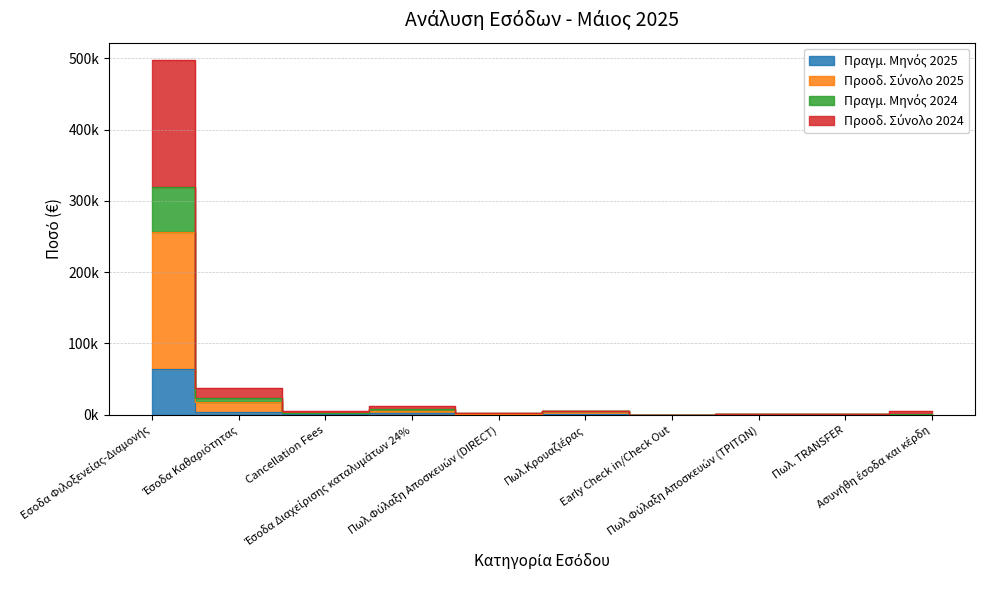

What are all the series names shown in the legend?

Πραγμ. Μηνός 2025, Προοδ. Σύνολο 2025, Πραγμ. Μηνός 2024, Προοδ. Σύνολο 2024